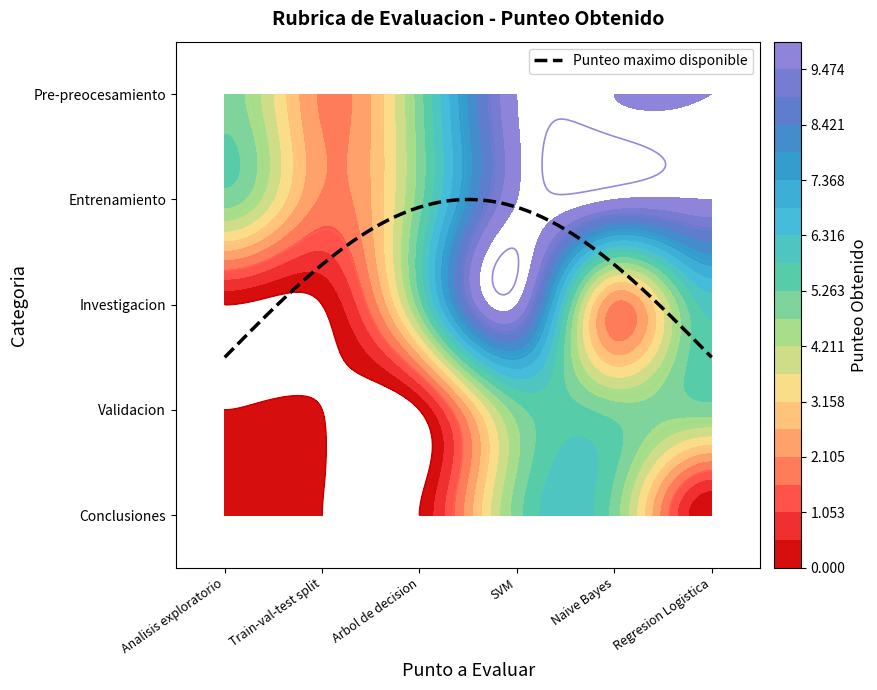

Is it true that Pre-preocesamiento equals 5 at Analisis exploratorio?

True